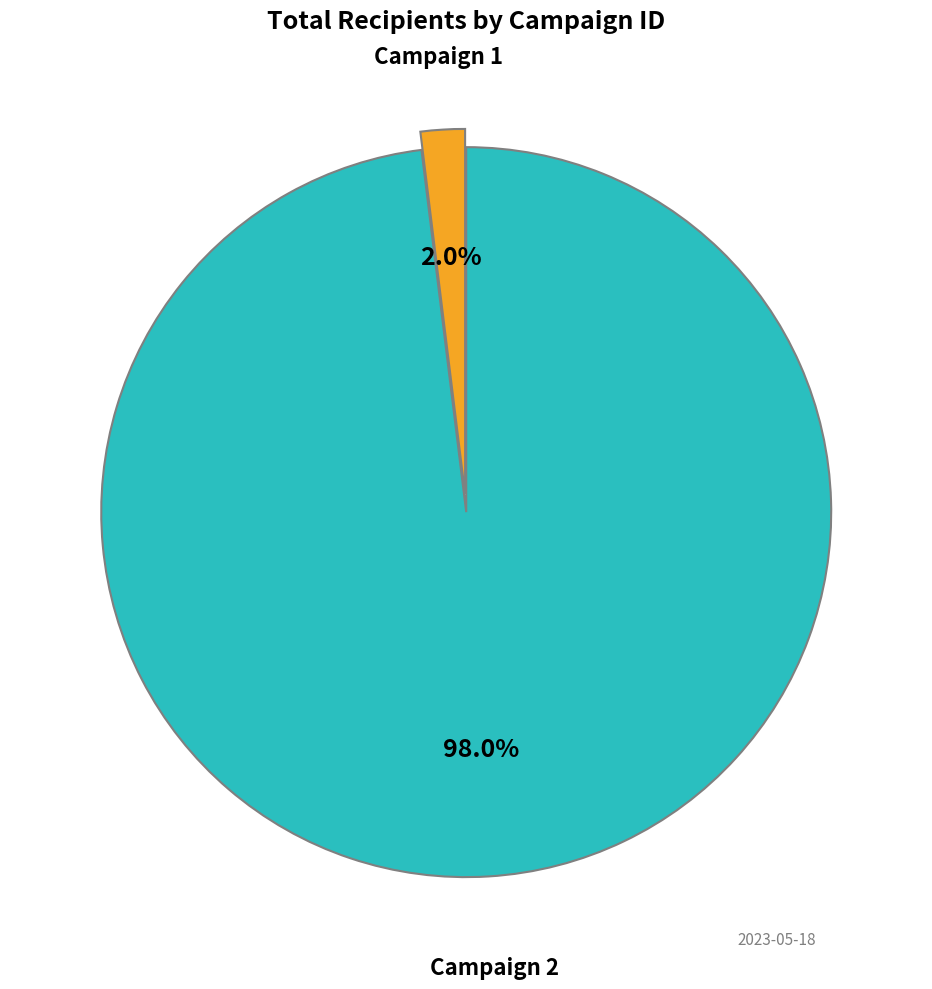

Is there a majority slice in this chart?

Yes